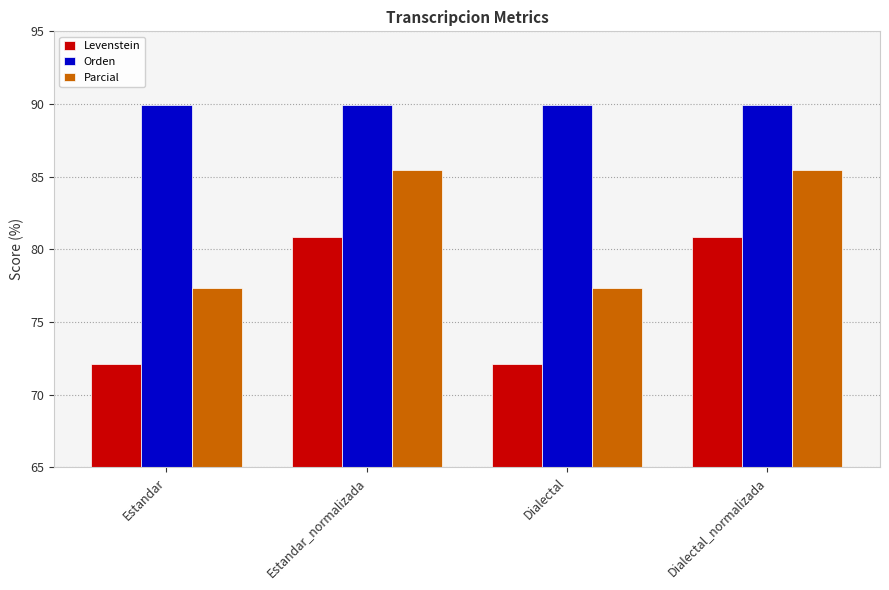

What is the label of the 1st bar from the right?

Dialectal_normalizada